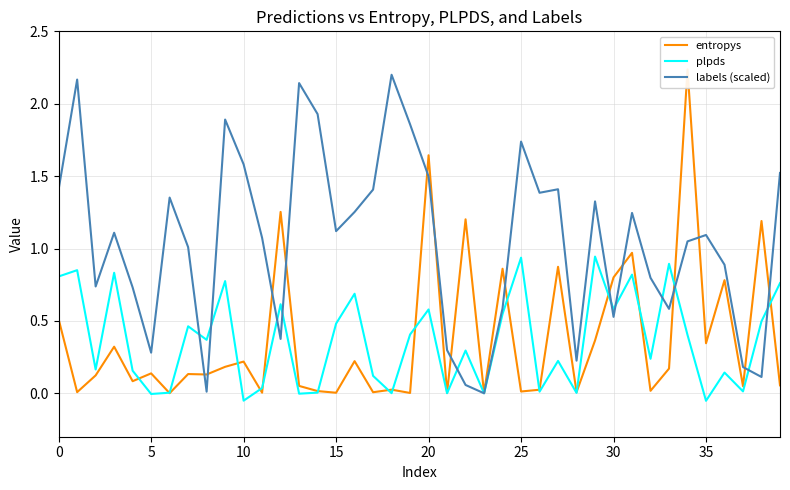

Does the chart have visible grid lines?

Yes